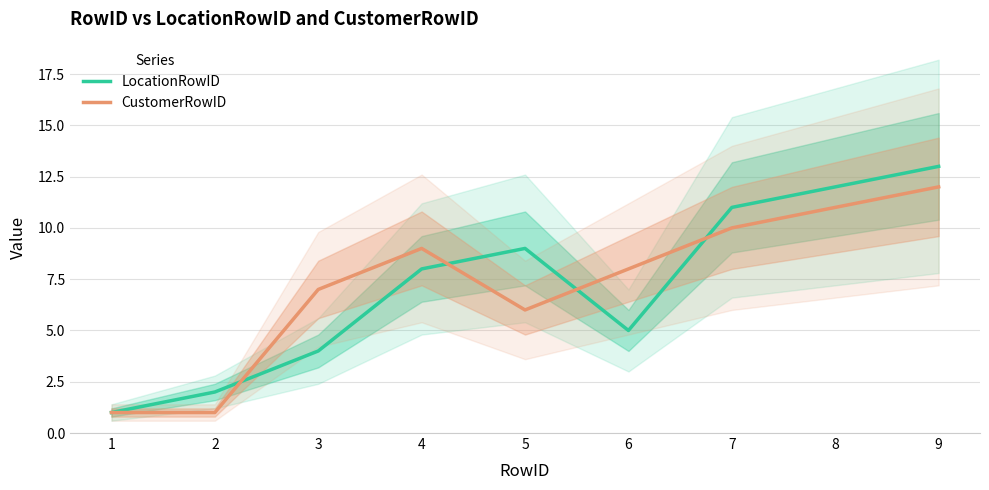

Reading left to right, list all the values displayed in this chart.

LocationRowID: 1=1	2=2	3=4	4=8	5=9	6=5	7=11	8=12	9=13
CustomerRowID: 1=1	2=1	3=7	4=9	5=6	6=8	7=10	8=11	9=12